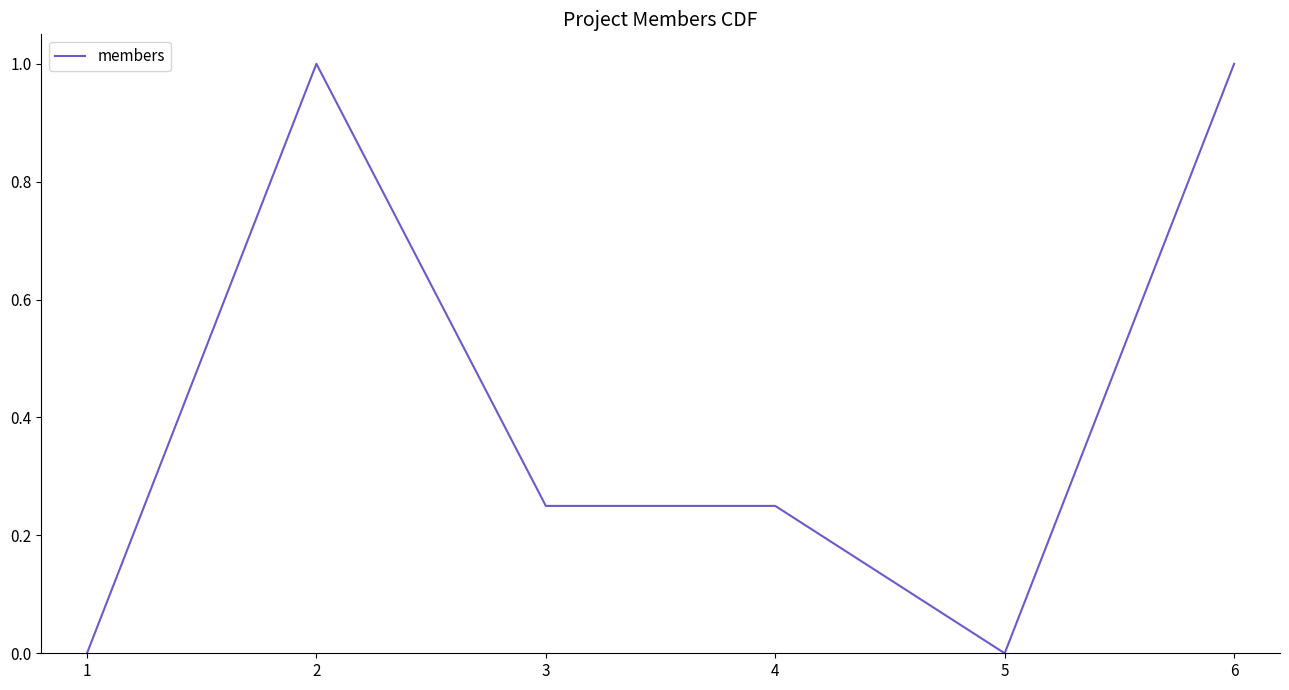

What is the sum of all values?

2.5